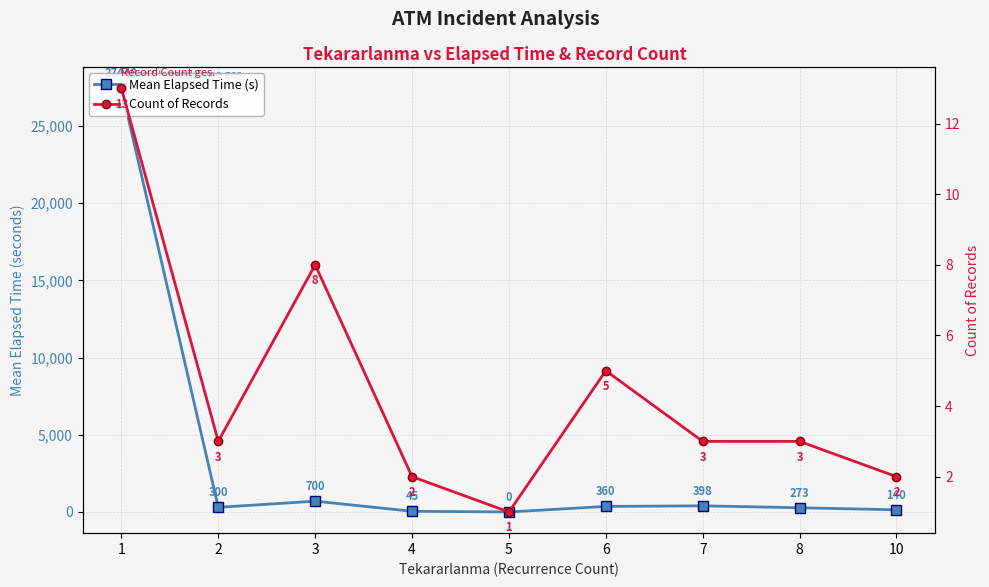

What is the difference between the maximum and second lowest values in the Mean Elapsed Time (s) series?

27395.2